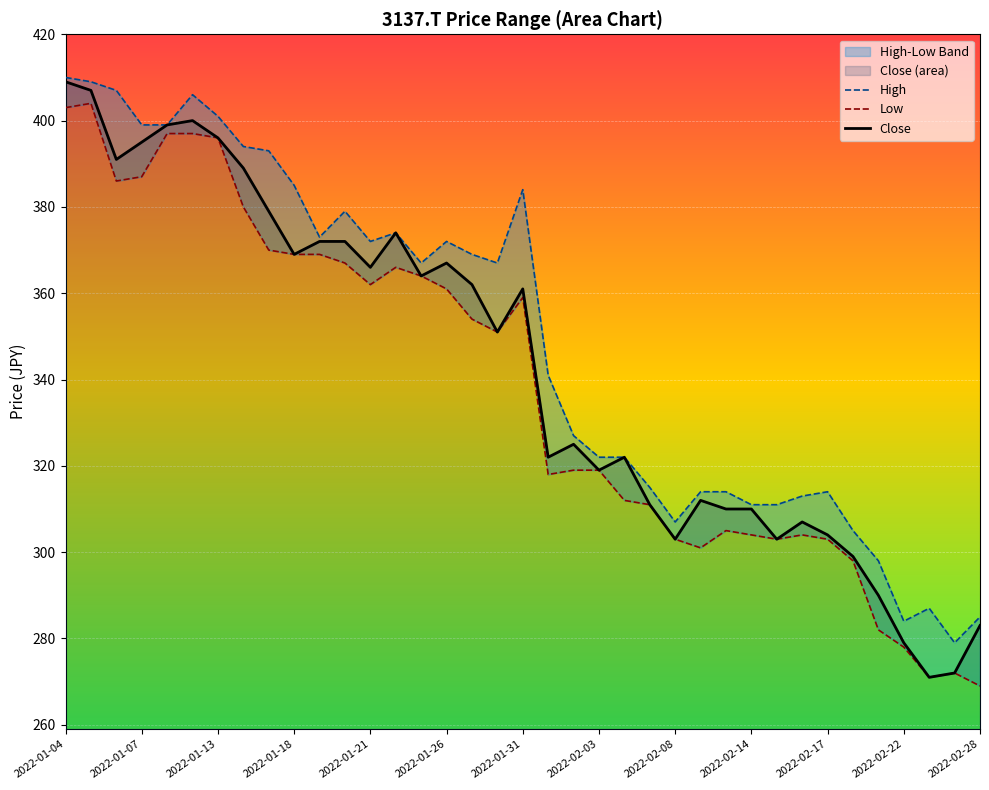

Which series has the widest spread of values?

Close